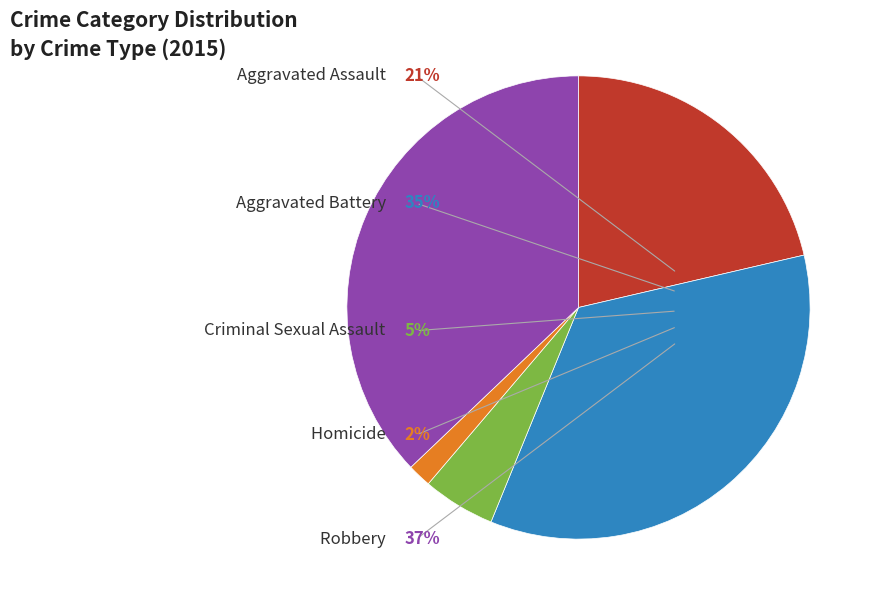

Which slice is the smallest?

Homicide